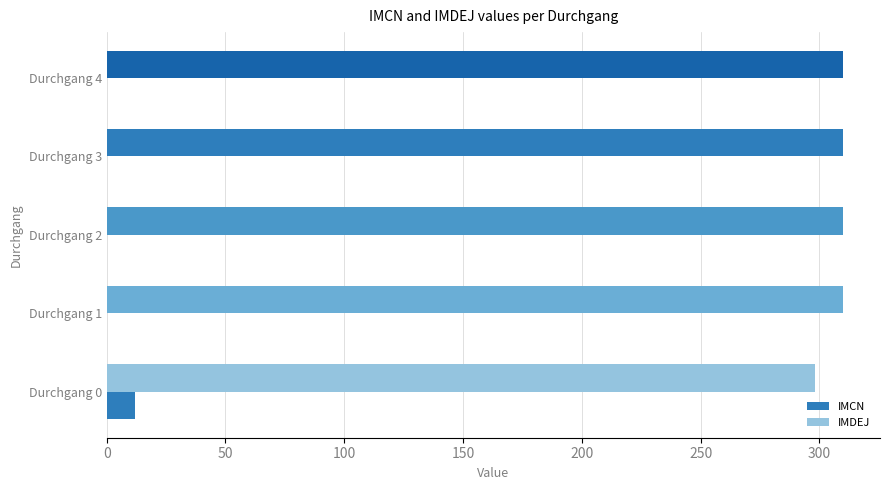

How many data points does each series have?

5